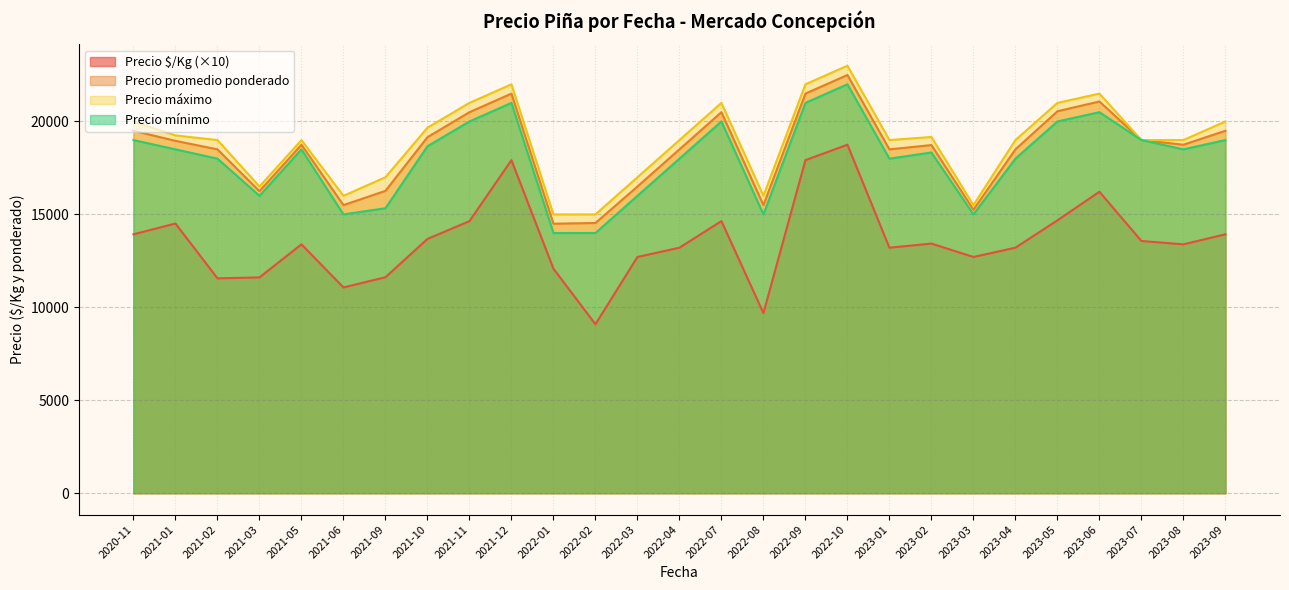

What is the minimum value shown in the chart?

9090